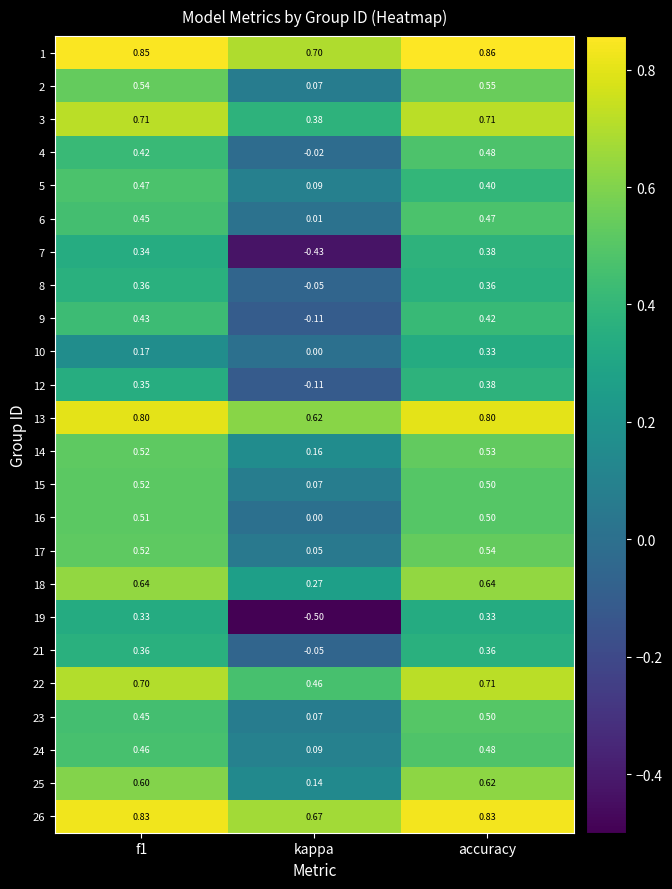

Is the value of 13 at f1 greater than the value of 14 at f1?

Yes